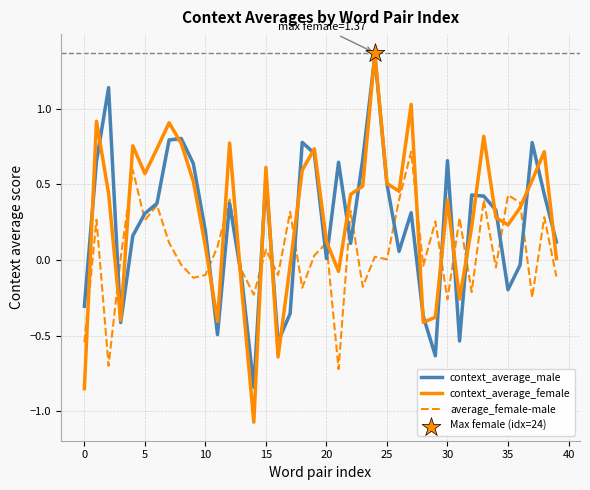

Which series has the largest total across all categories?

context_average_female